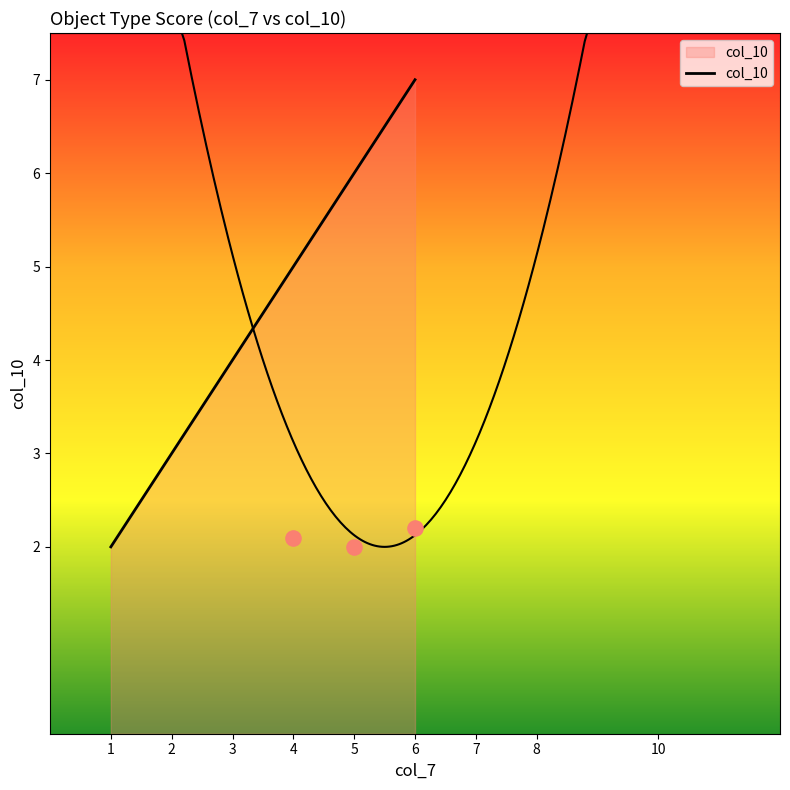

Approximately how many times larger is the value at 1 compared to 3?

0.5